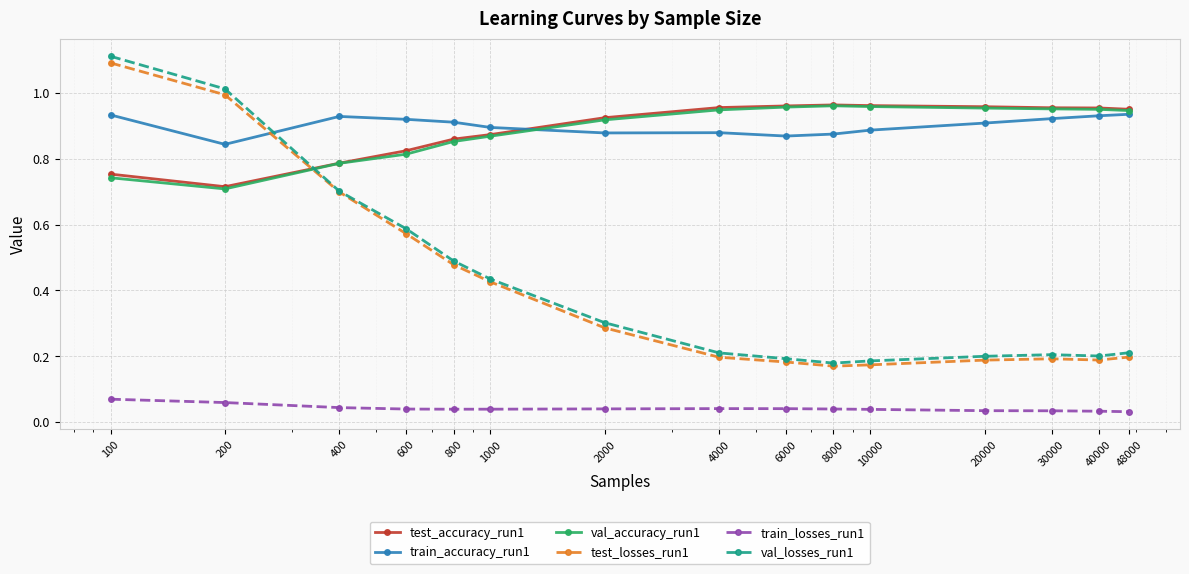

Which series has the largest range (max minus min)?

val_losses_run1